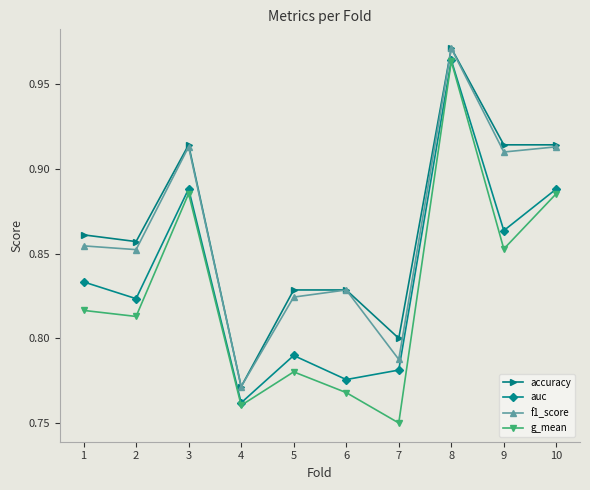

At 1, list the series in order from largest to smallest.

accuracy, f1_score, auc, g_mean